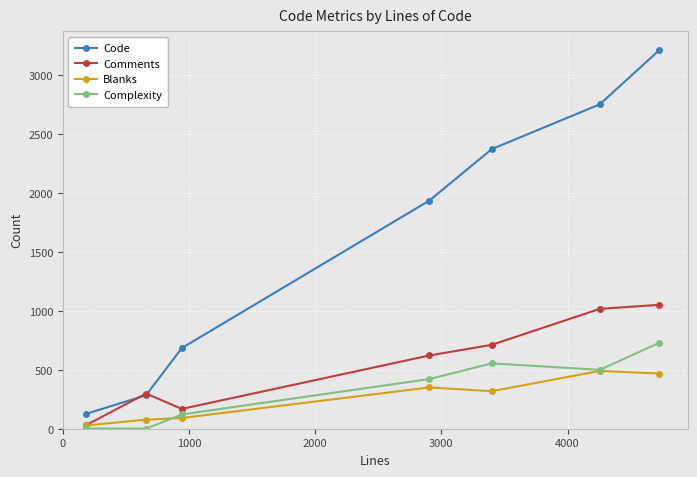

What is the highest value of the Complexity series?

728